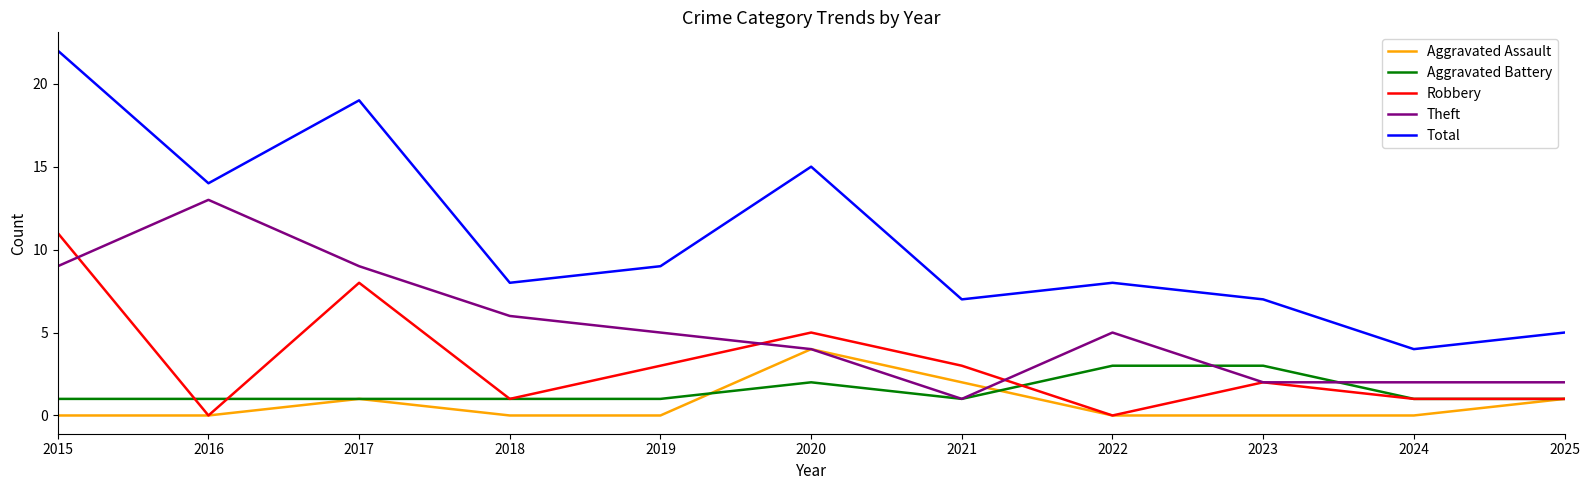

Rank the series at 2019 from highest to lowest value.

Total, Theft, Robbery, Aggravated Battery, Aggravated Assault